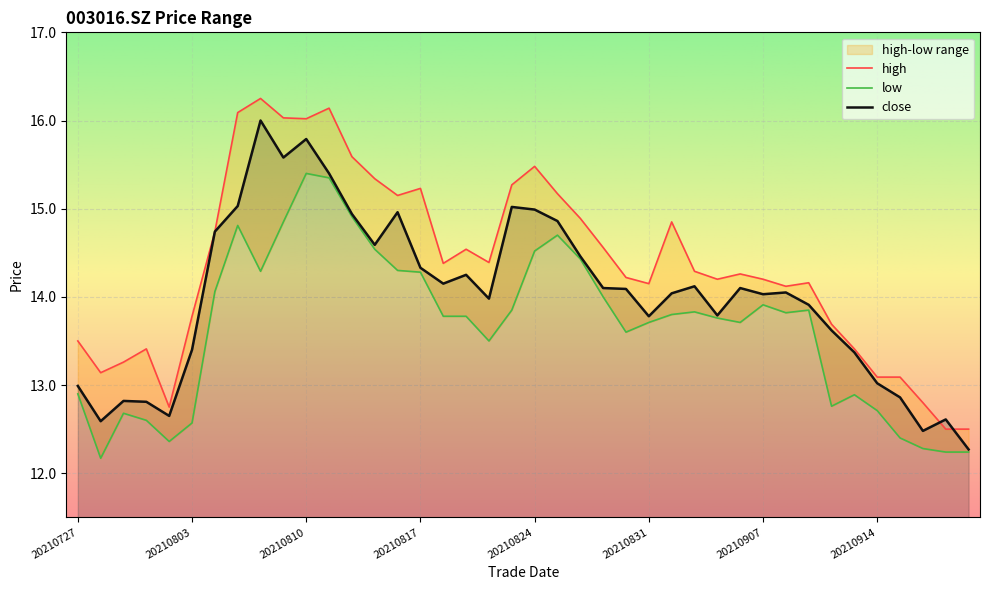

What is the greatest value displayed?

16.2